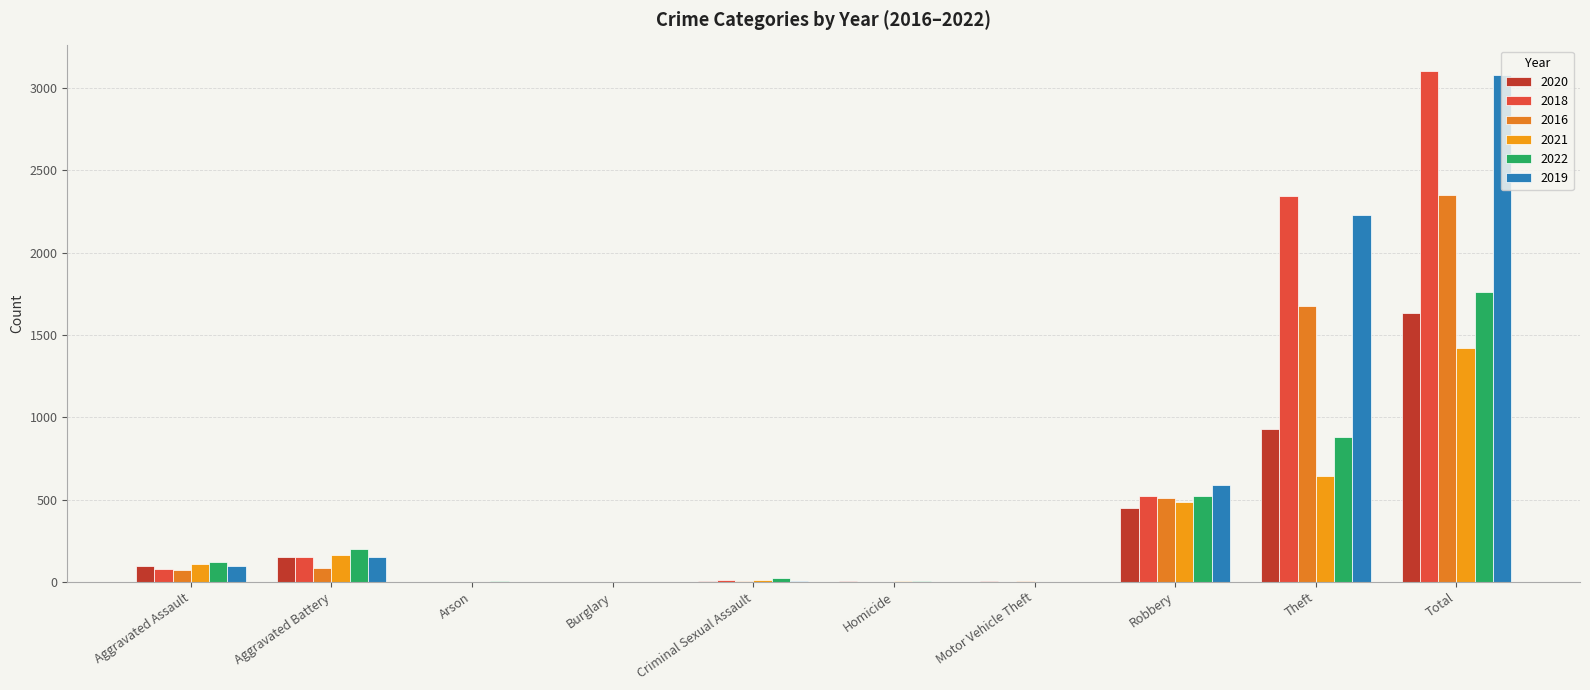

How many distinct data groups are displayed?

6